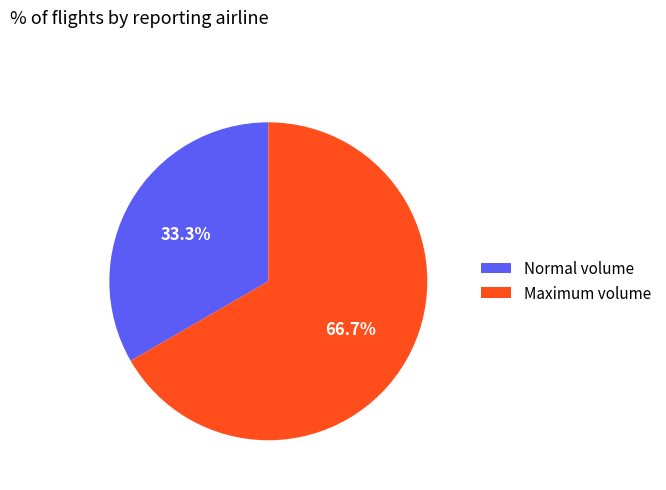

Which category has the biggest portion of the pie?

Maximum volume